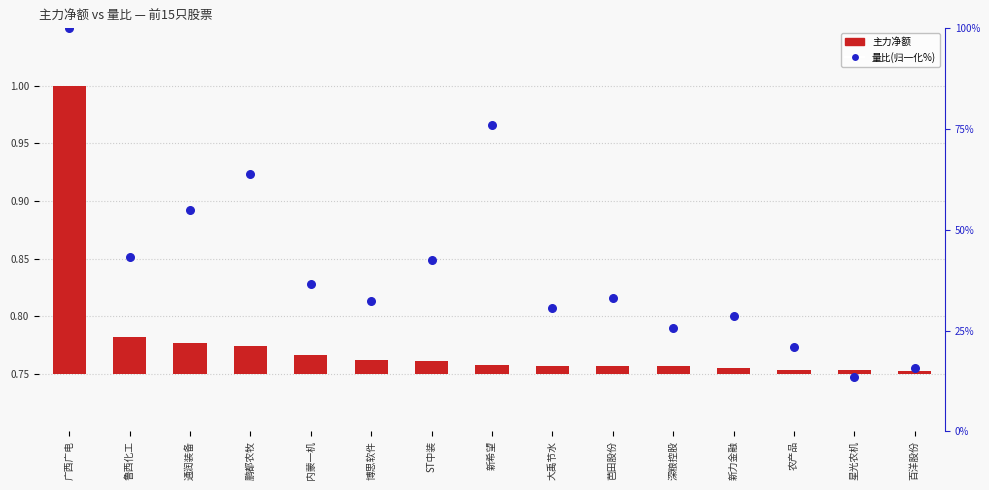

Between 百洋股份 and 农产品, which is larger?

农产品